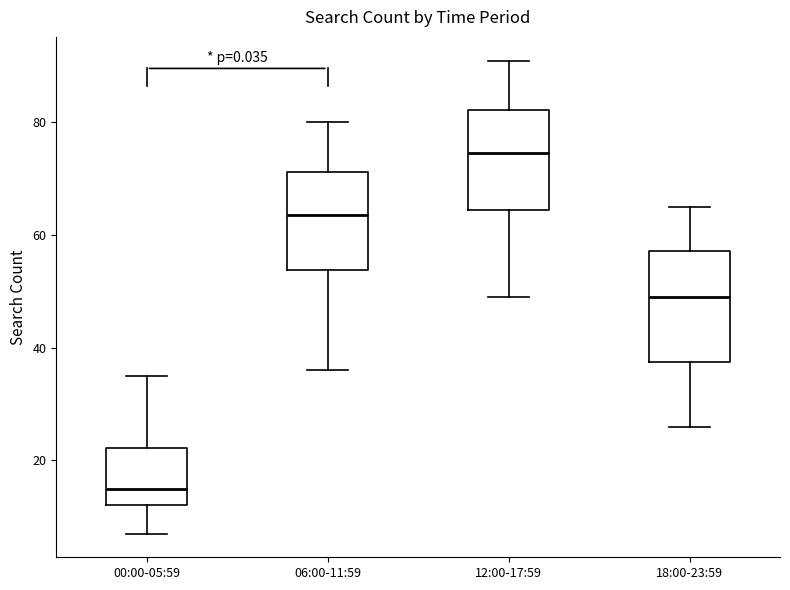

Comparing the boxes themselves (not the whiskers), which one is the tallest?

18:00-23:59